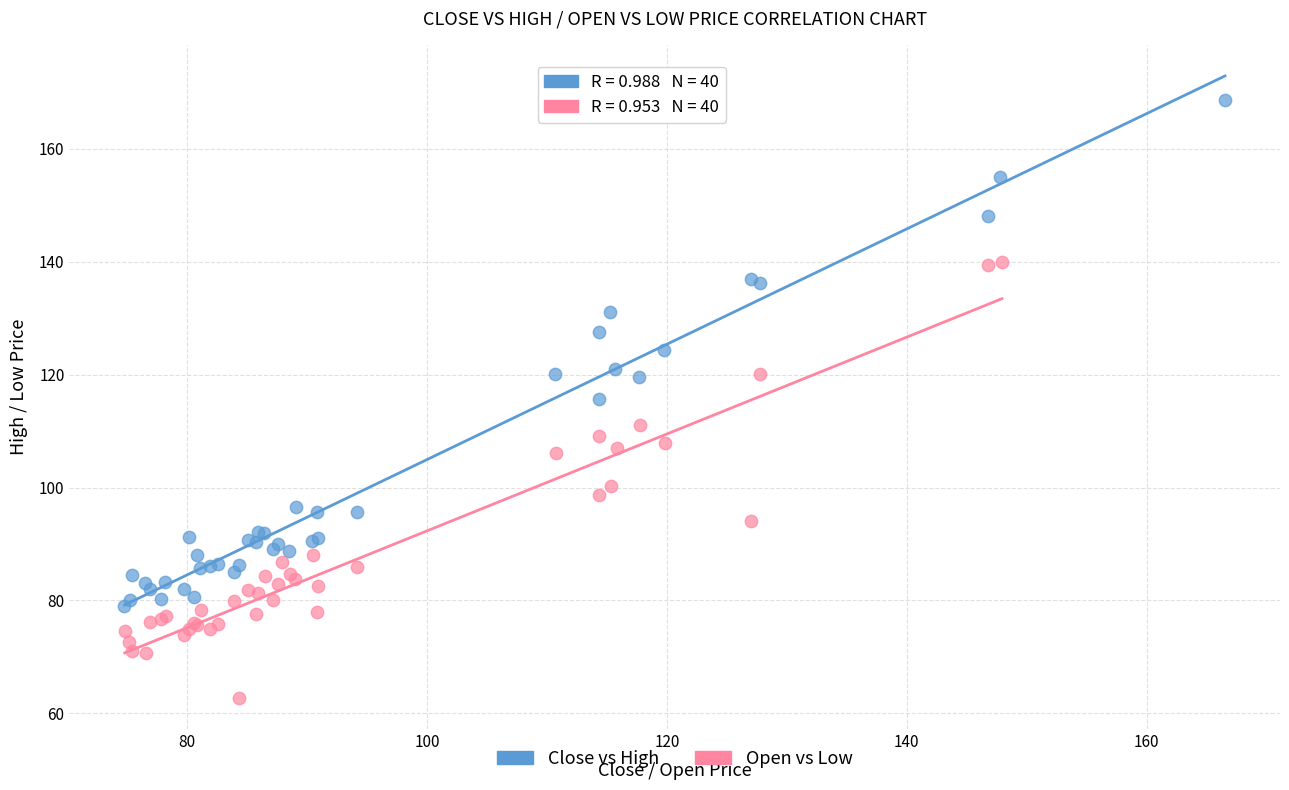

What are all the series names shown in the legend?

Close vs High, Open vs Low